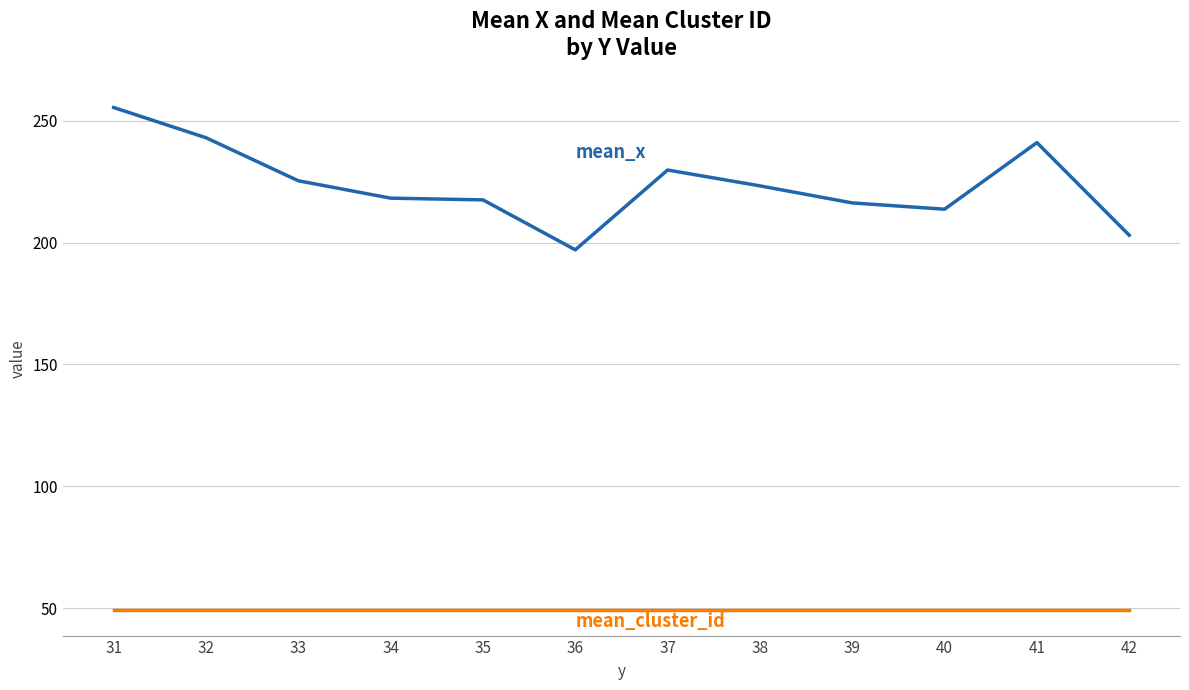

Which category has the highest value across all series?

31